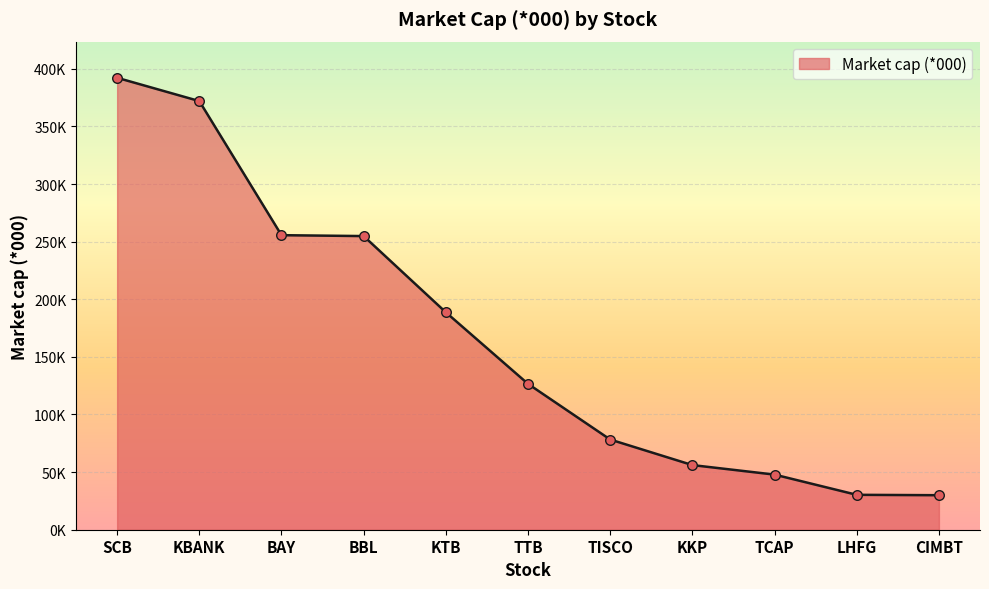

What is the change in value from LHFG to CIMBT?

-345.5